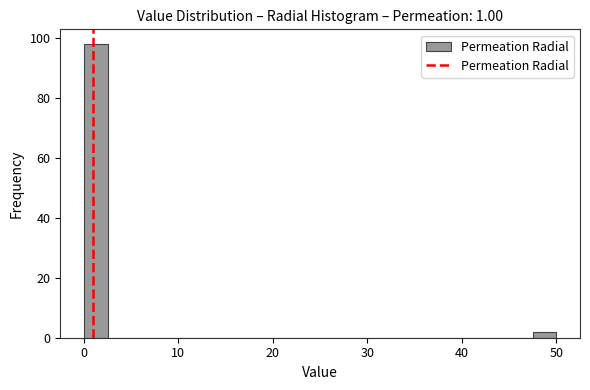

Around what value on the x-axis is the tallest bar? Give the approximate position of its centre, as read against the axis.

1